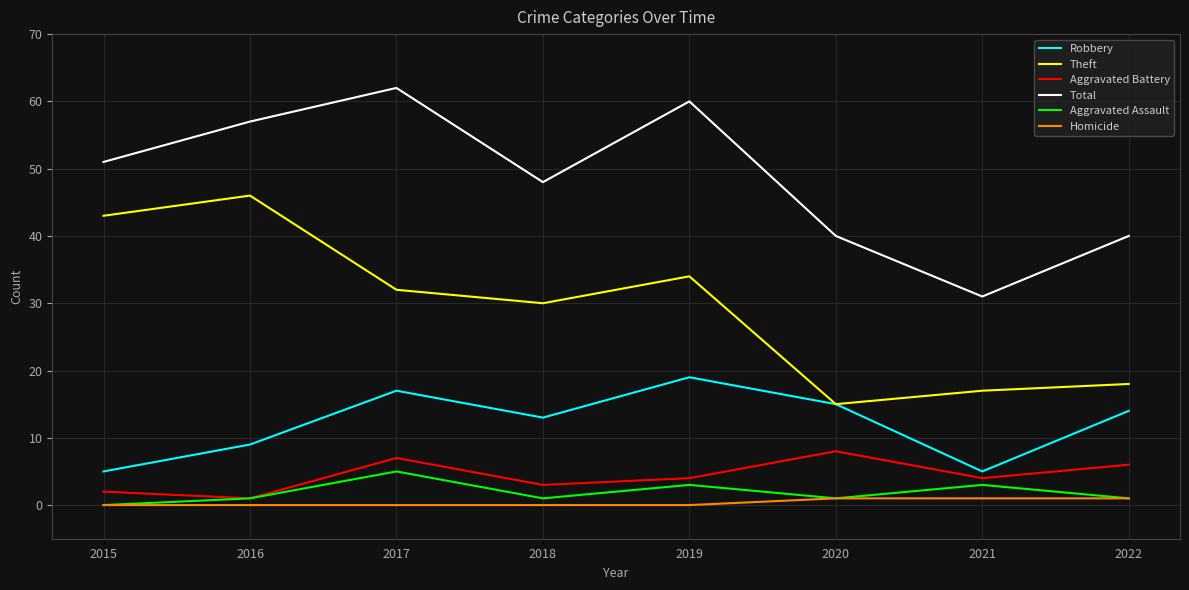

True or false: Aggravated Assault has more than 1 points higher than both neighbors.

True